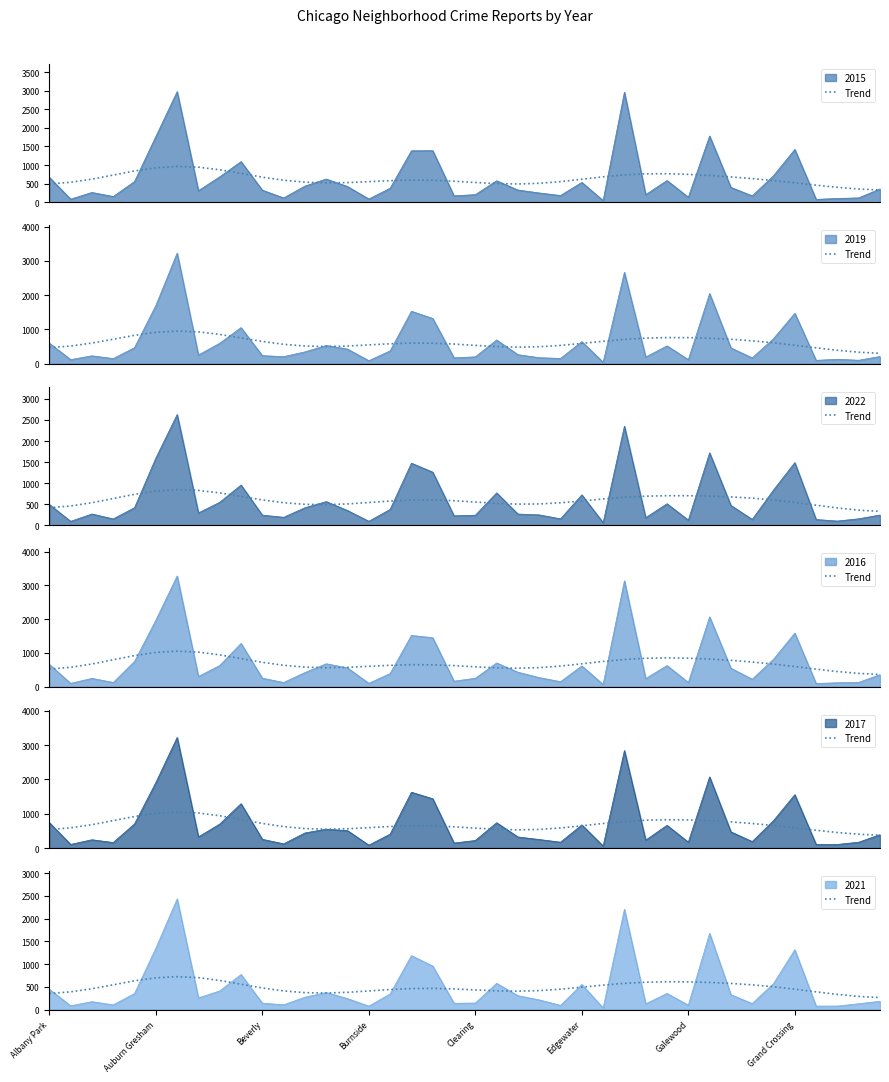

True or false: the data has more than 2 interior local peaks.

True